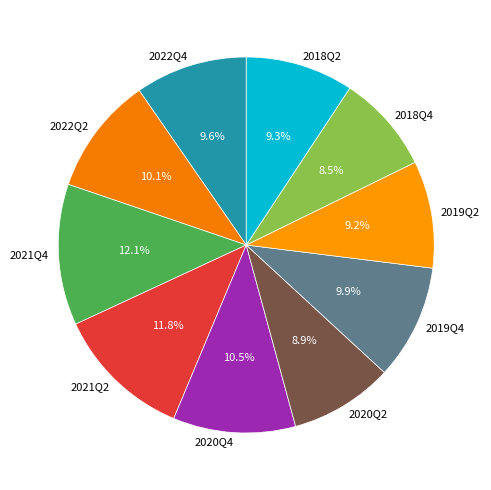

Which has a higher value, 2018Q2 or 2021Q2?

2021Q2